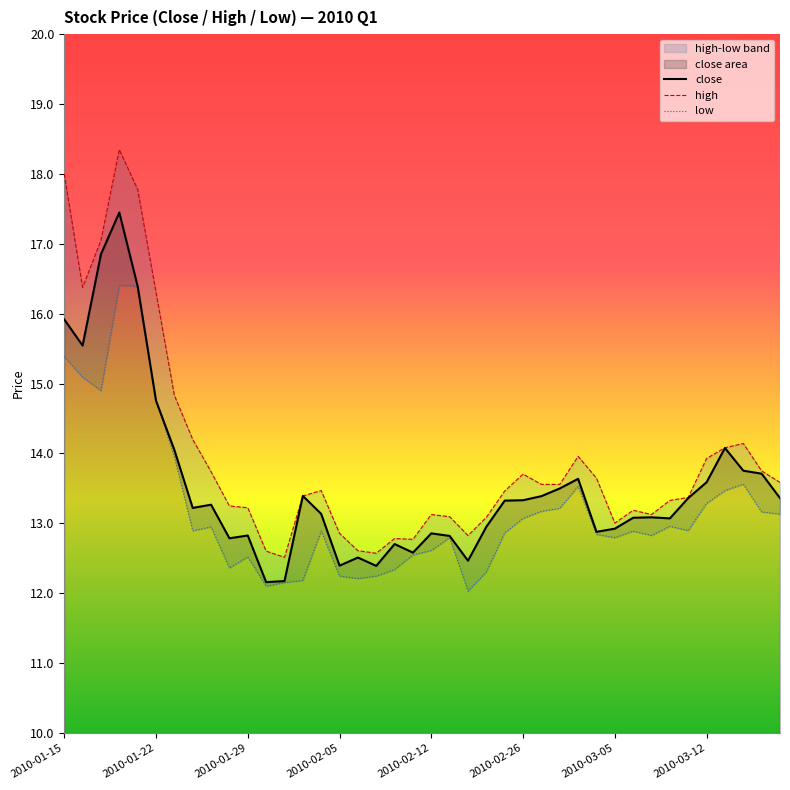

List the labels in order of close value, largest first.

2010-01-20, 2010-01-19, 2010-01-21, 2010-01-15, 2010-01-18, 2010-01-22, 2010-03-15, 2010-01-25, 2010-03-16, 2010-03-17, 2010-03-03, 2010-03-12, 2010-03-02, 2010-02-03, 2010-03-01, 2010-03-11, 2010-03-18, 2010-02-26, 2010-02-25, 2010-01-27, 2010-01-26, 2010-02-04, 2010-03-09, 2010-03-08, 2010-03-10, 2010-02-24, 2010-03-05, 2010-03-04, 2010-02-12, 2010-01-29, 2010-02-22, 2010-01-28, 2010-02-10, 2010-02-11, 2010-02-08, 2010-02-23, 2010-02-05, 2010-02-09, 2010-02-02, 2010-02-01